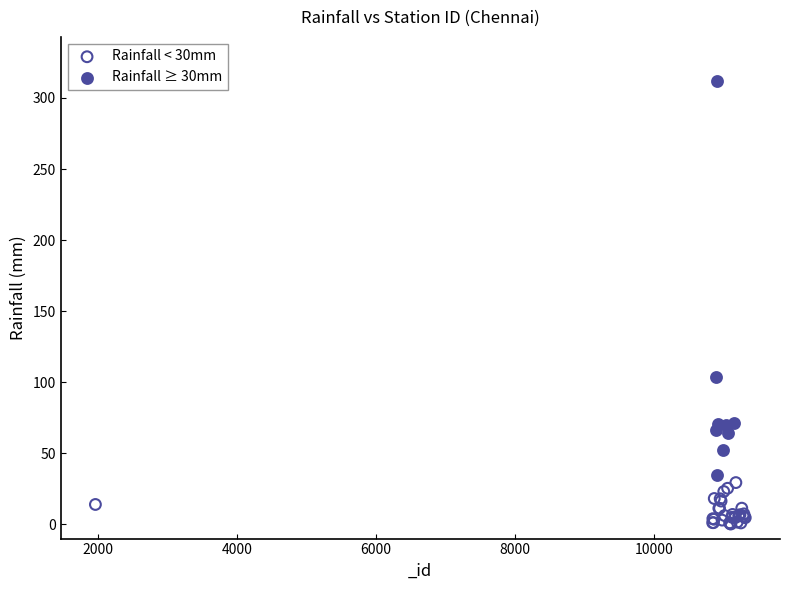

Which series has the widest spread of Y values?

Rainfall ≥ 30mm